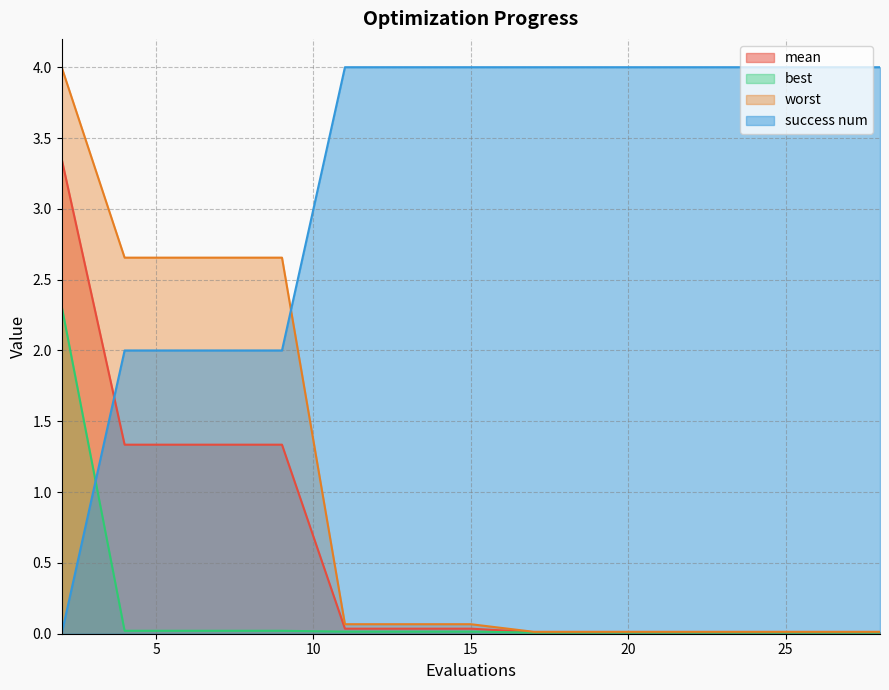

Which series has the largest total across all categories?

success num